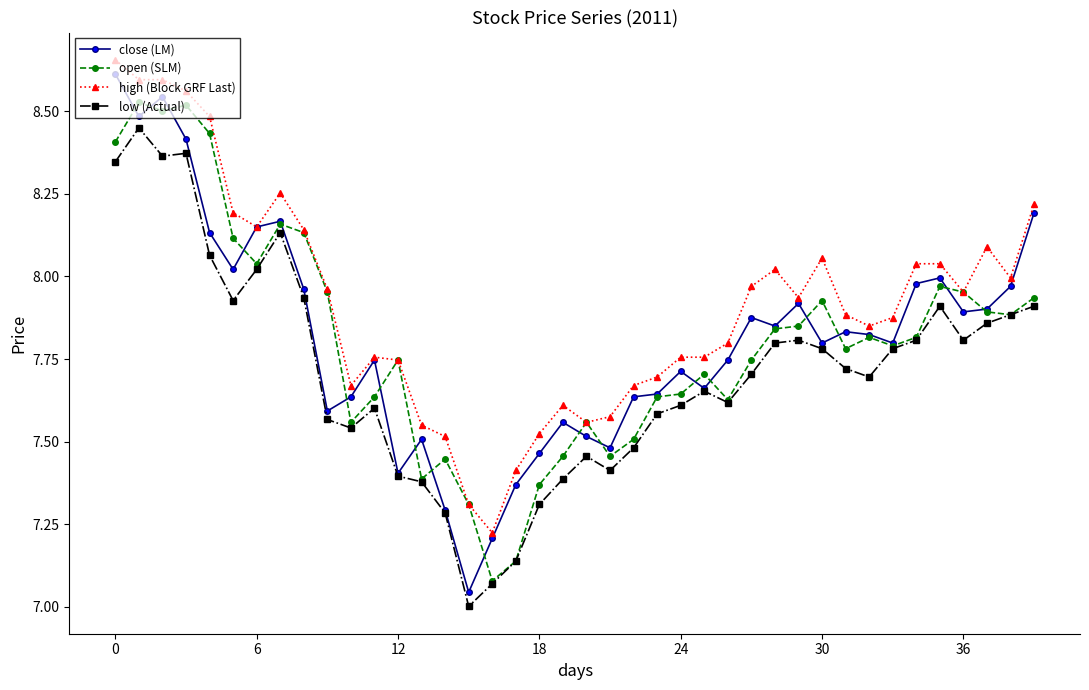

Which series has the largest total across all categories?

high (Block GRF Last)